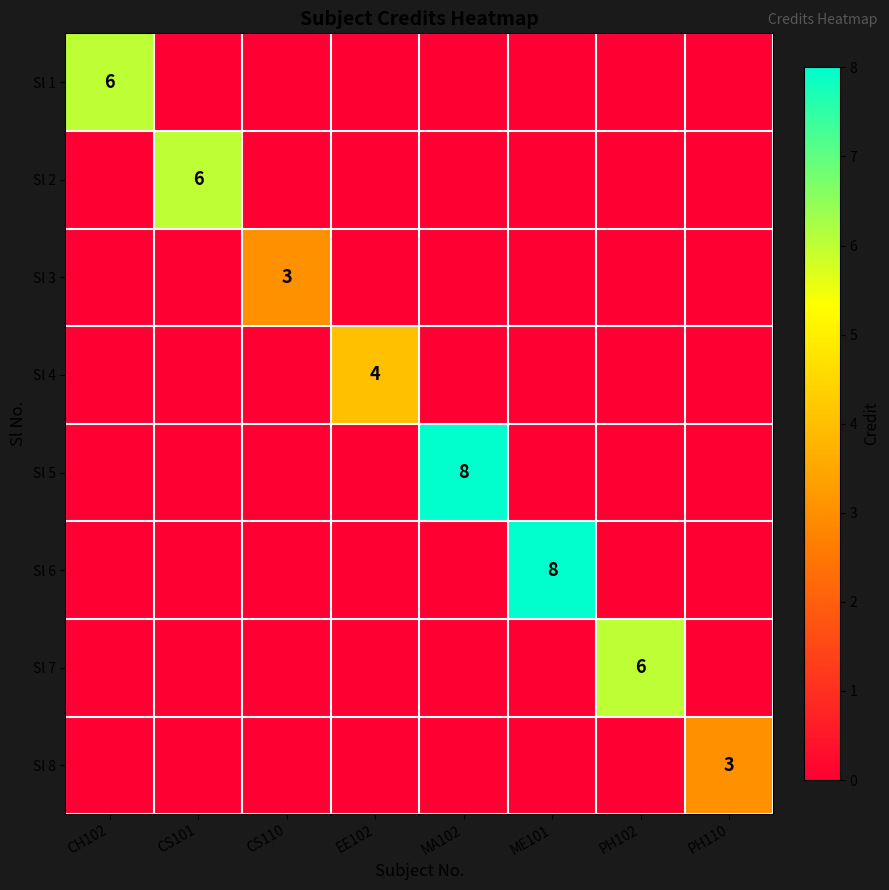

The value of Sl 4 at EE102 is 4. True or false?

True